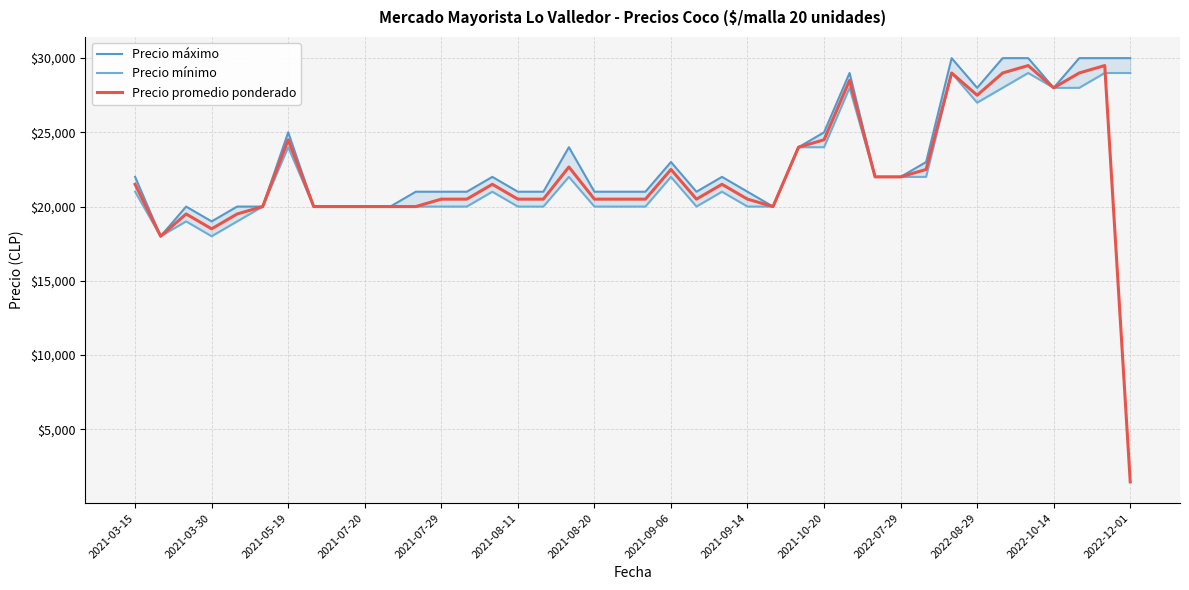

What is the highest value of the Precio promedio ponderado series?

29500